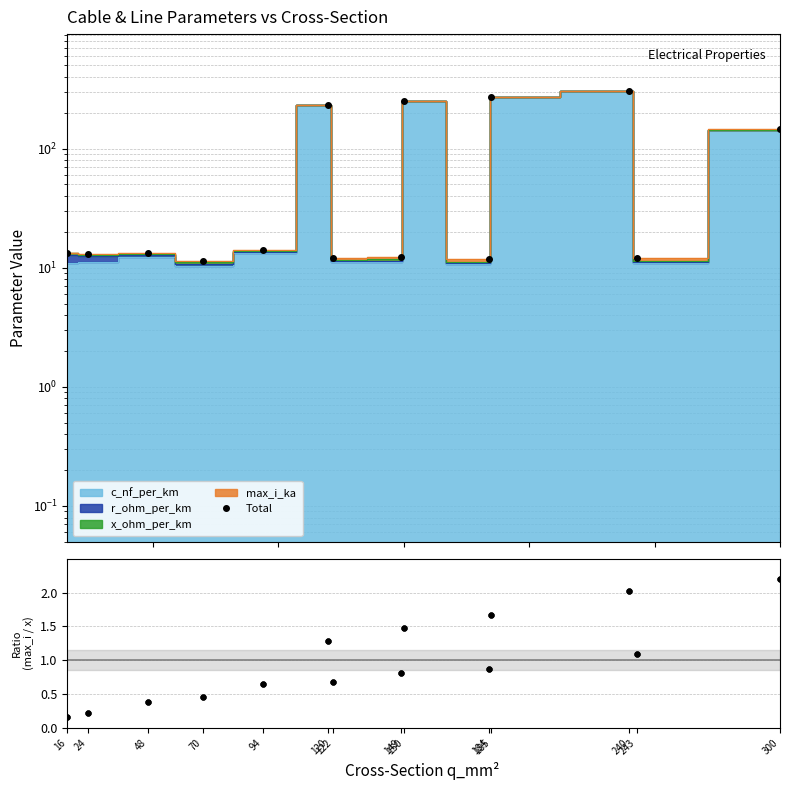

Which series has the widest spread of values?

Total